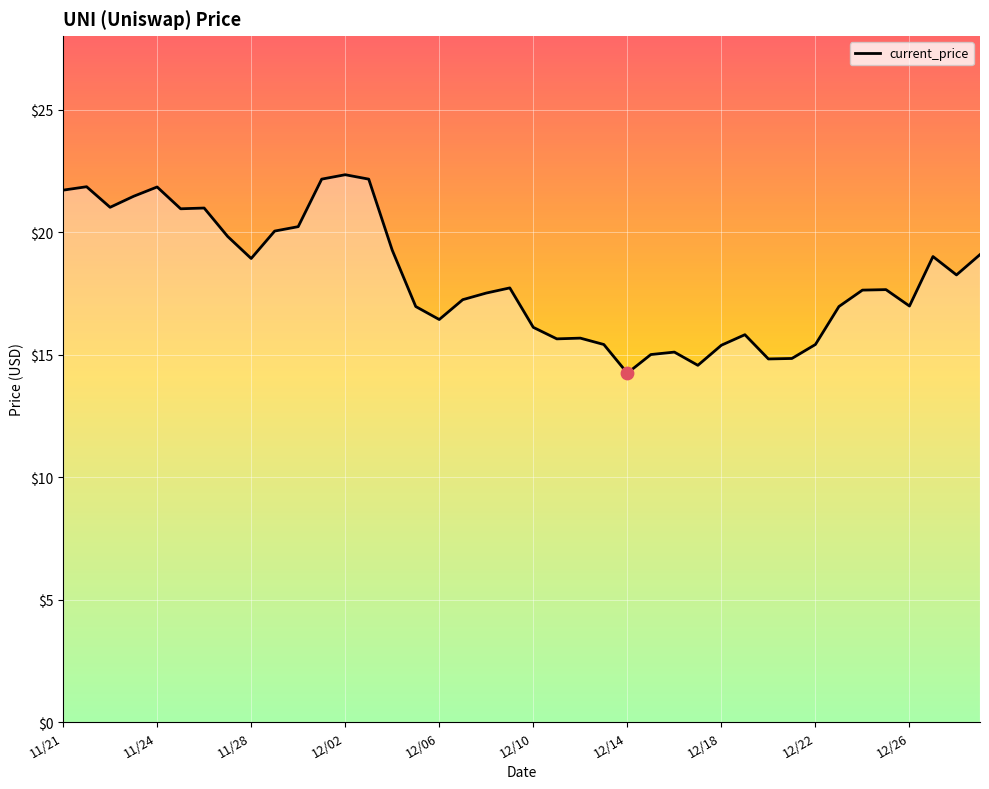

What is the smallest value displayed?

14.2